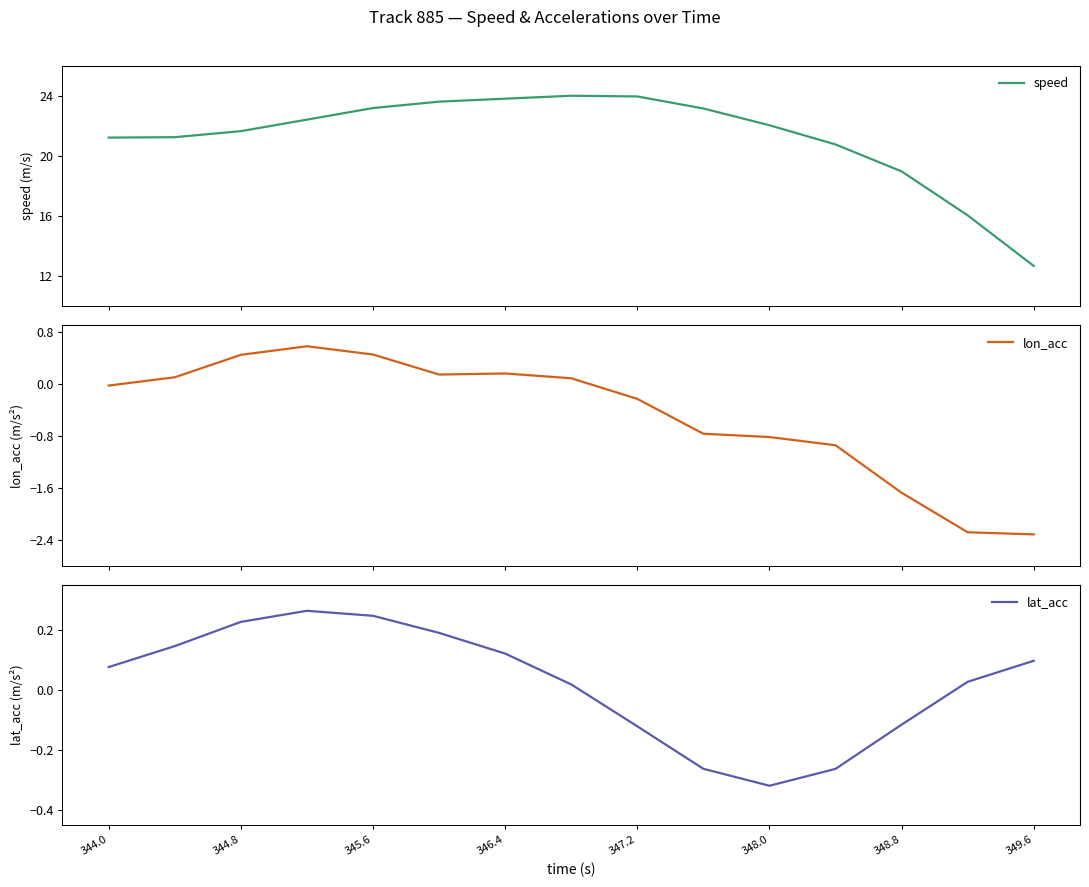

Where does the lat_acc series first go above 0?

344.0